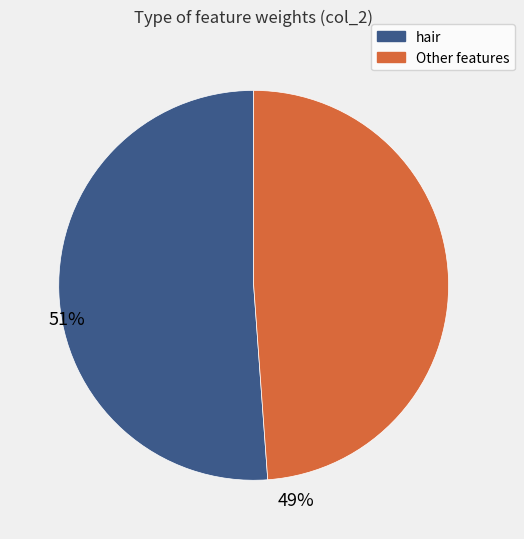

Does any single category account for the majority?

Yes